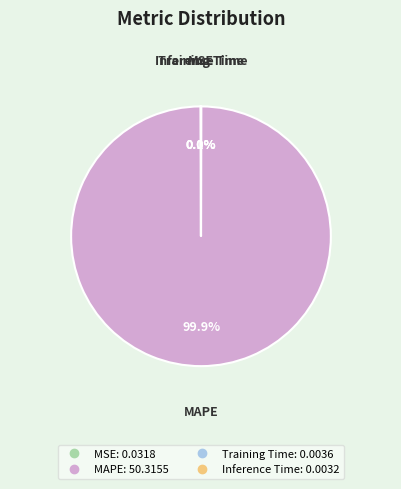

Which category has the biggest portion of the pie?

MAPE